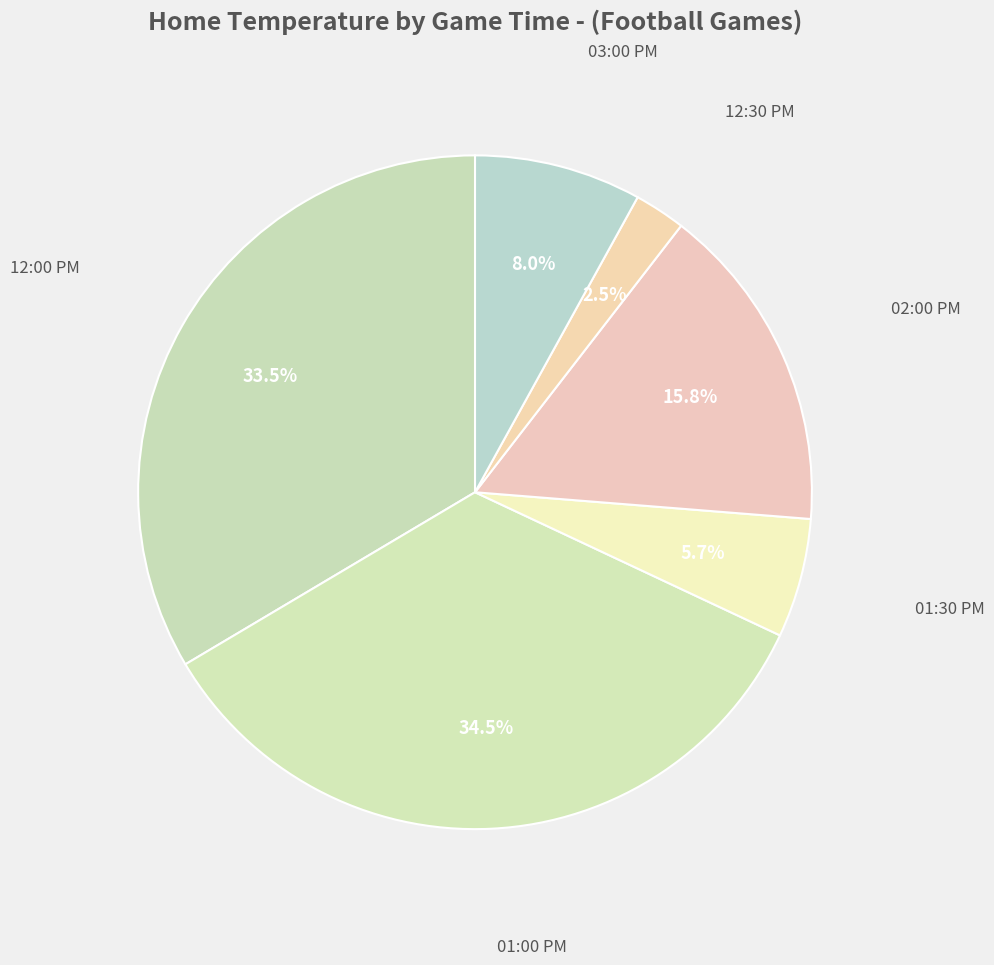

Rank the categories by value from highest to lowest.

01:00 PM, 12:00 PM, 02:00 PM, 03:00 PM, 01:30 PM, 12:30 PM